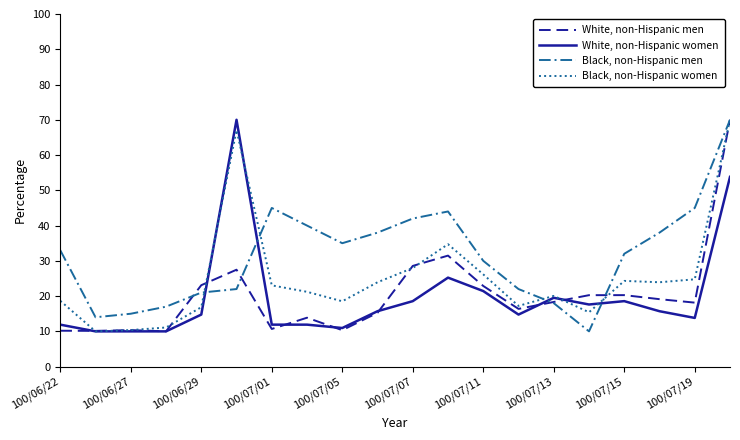

Which series ends up on top after the final intersection of White, non-Hispanic women and Black, non-Hispanic men?

Black, non-Hispanic men